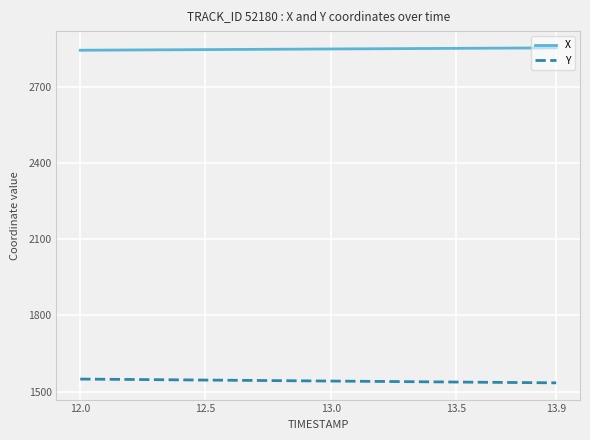

How many distinct data groups are displayed?

2